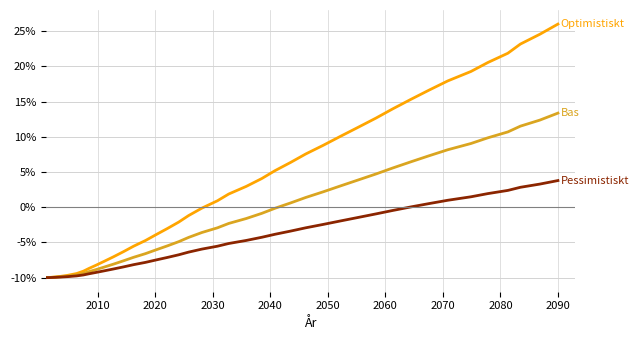

Is this an area chart (filled region under the line)?

No